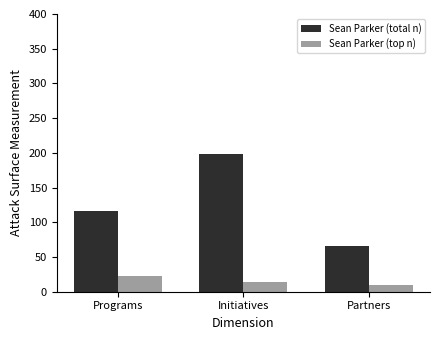

How many categories are shown in the chart?

3